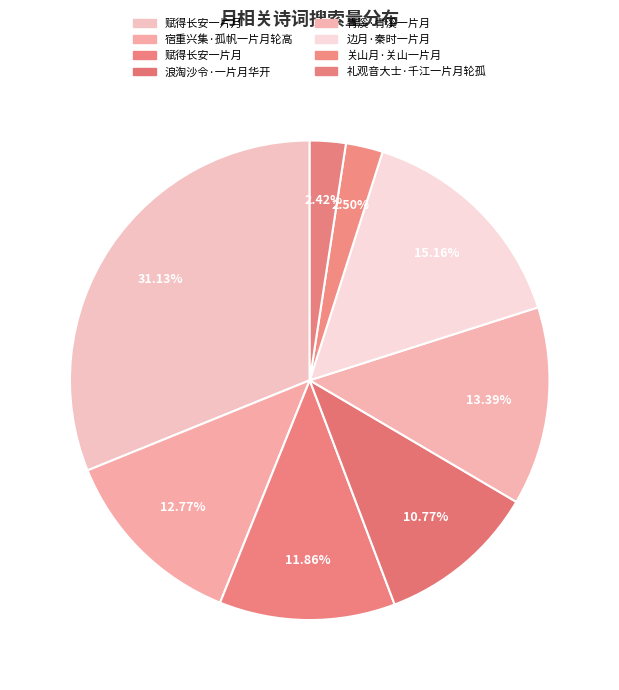

Does any single category account for the majority?

No